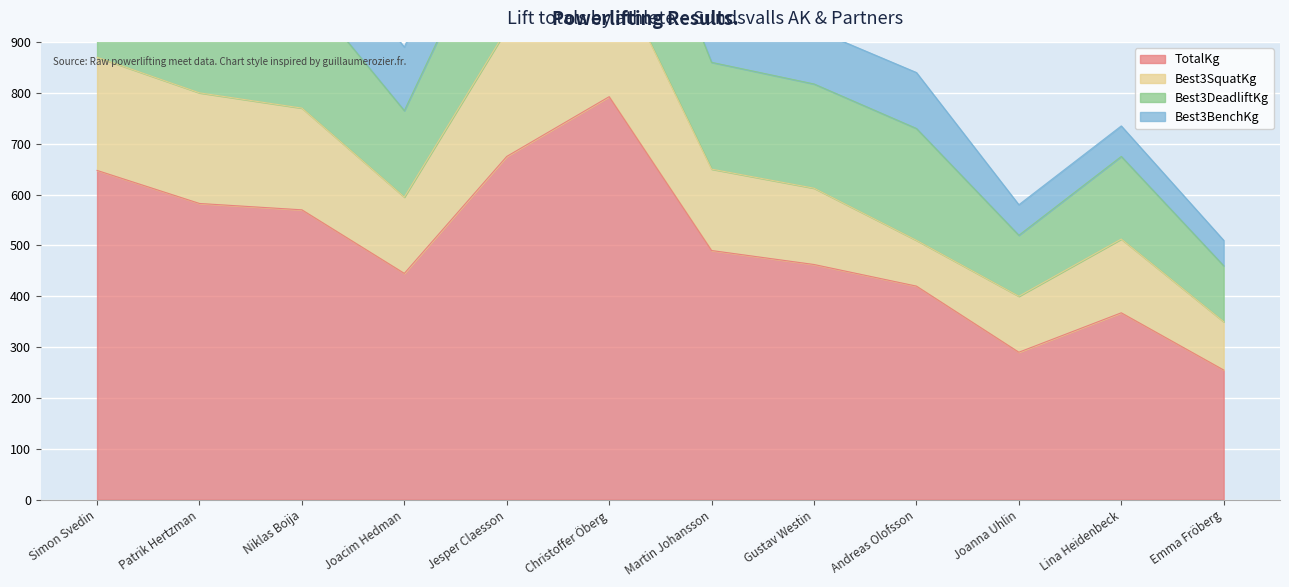

True or false: Best3SquatKg has more than 2 interior local peaks.

False